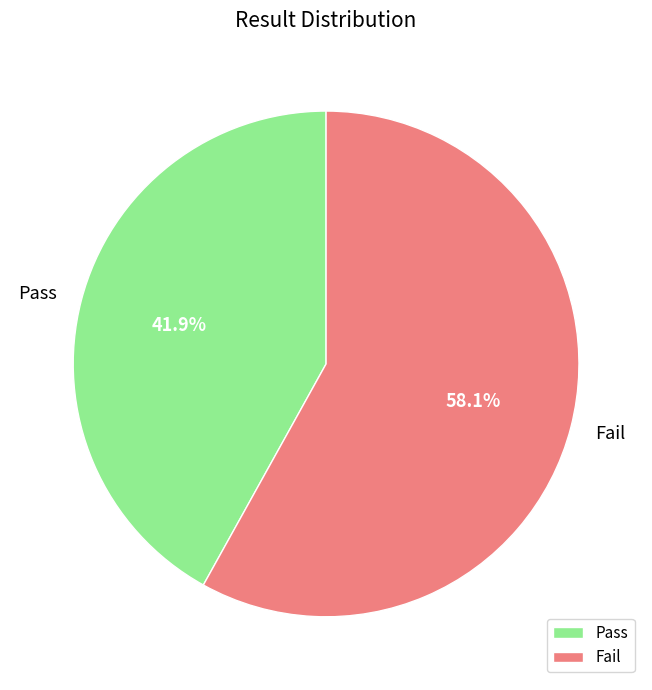

Is it true that Pass is 42% of the pie?

True